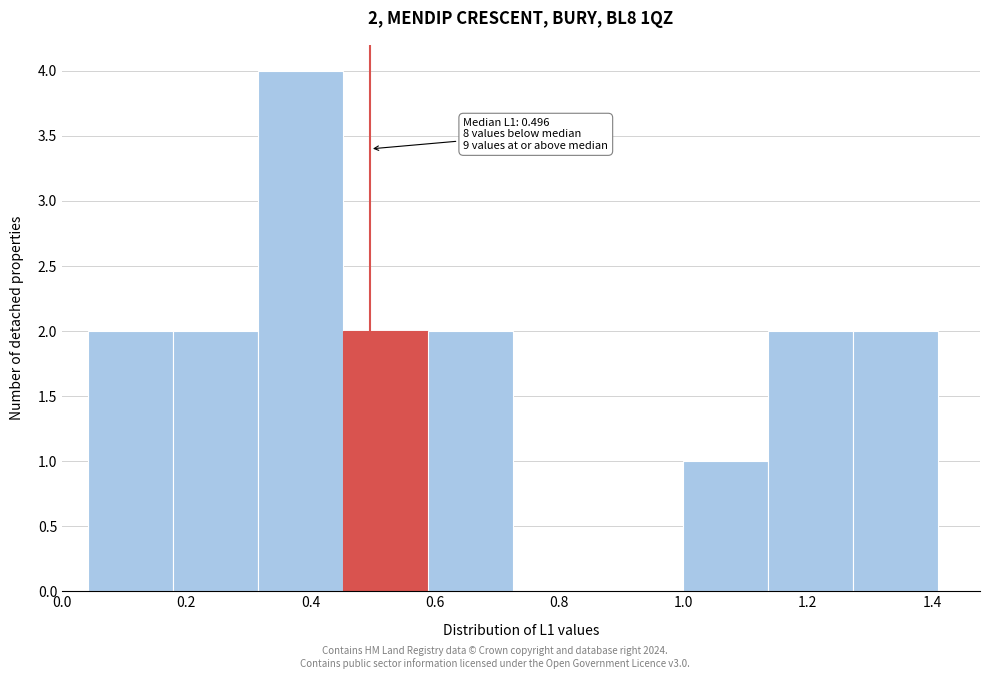

Which range on the x-axis has the tallest bar?

0.32 to 0.46